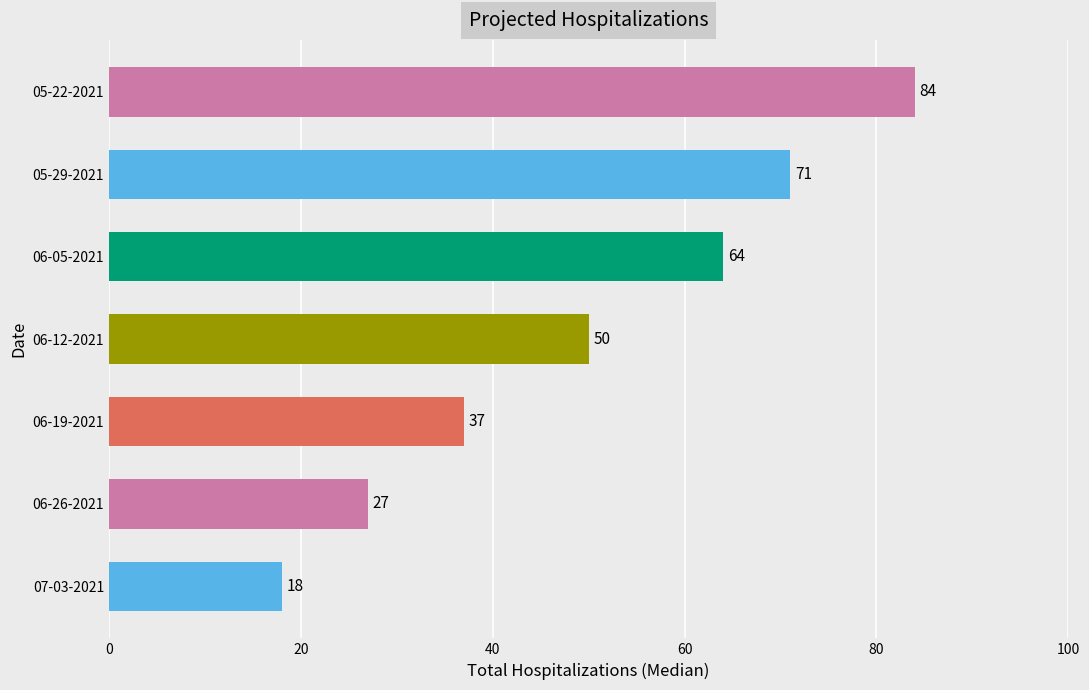

What is the greatest value displayed?

84